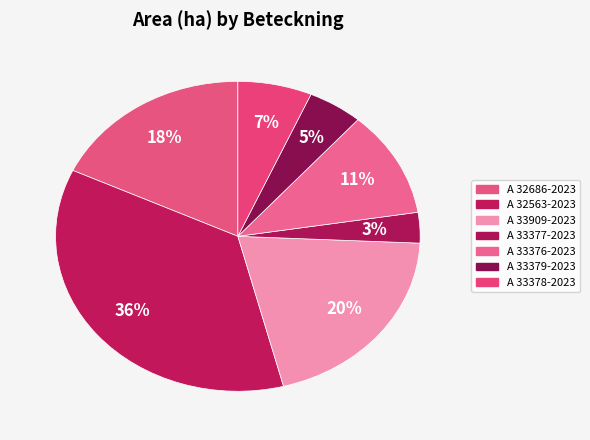

How many slices are in this pie chart?

7